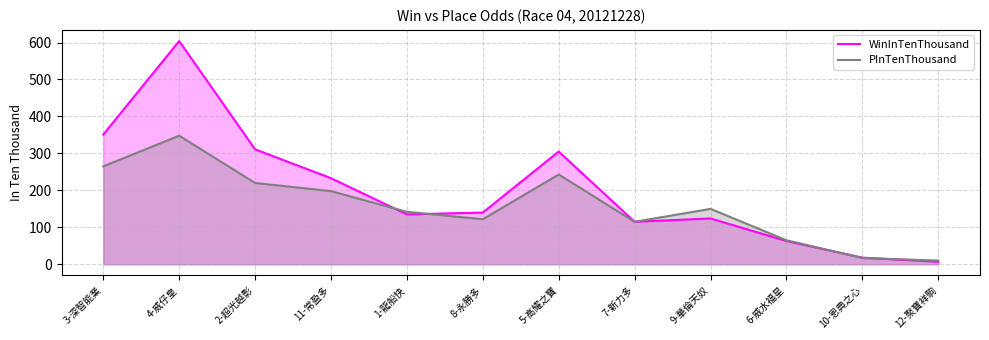

How many values in the PInTenThousand series are below 150?

6